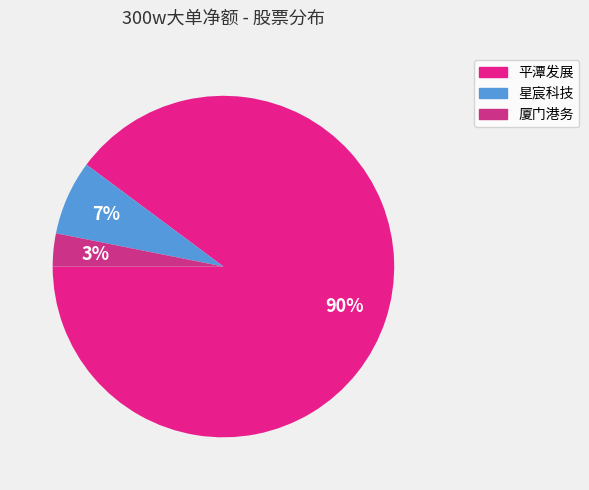

To the nearest percent, what portion does 平潭发展 represent?

90%